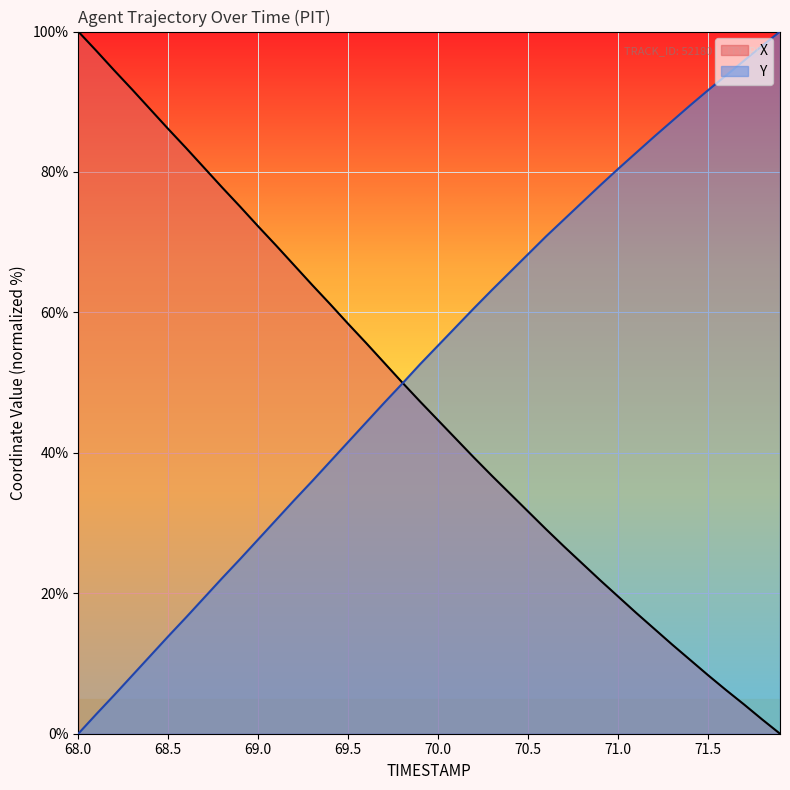

What is the spread (max minus min) of values at 68.5?

72.3